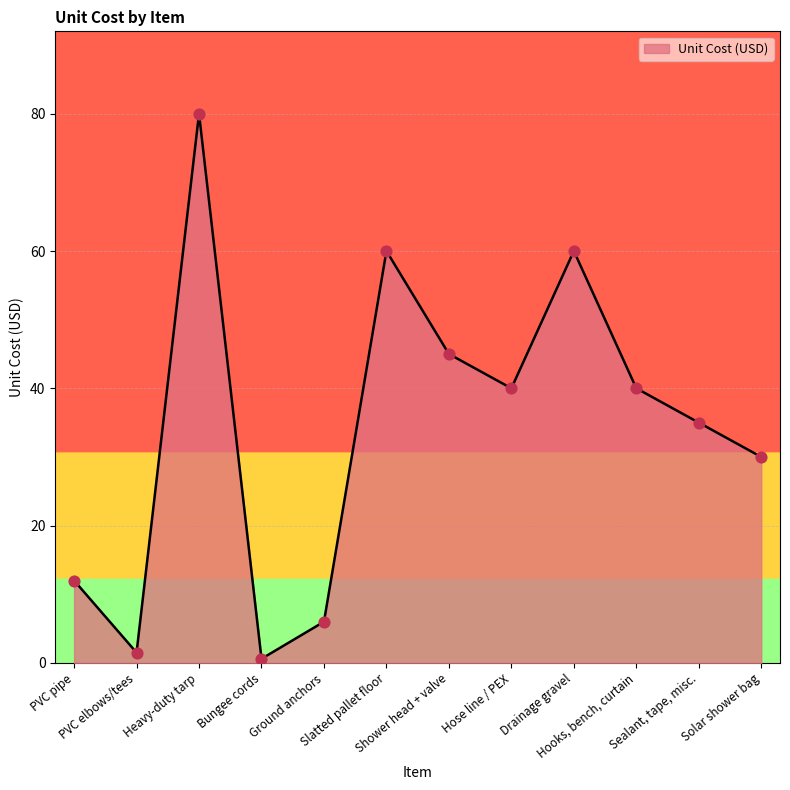

What is the ratio of the value at Slatted pallet floor to the value at Heavy-duty tarp?

0.8